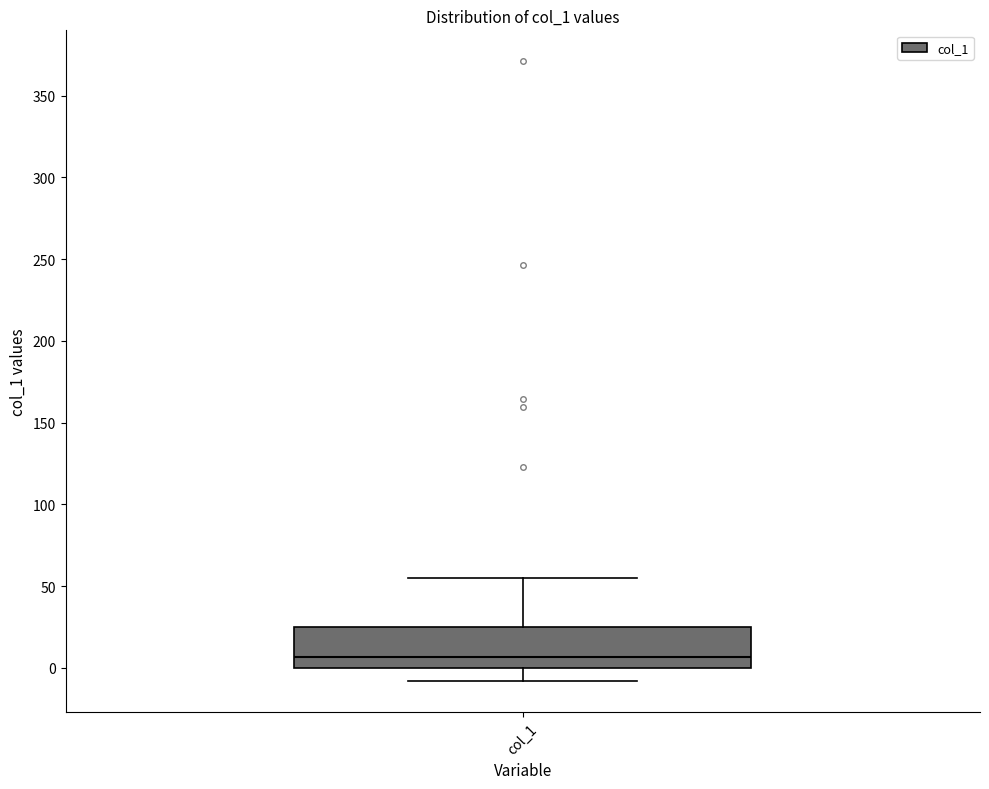

Transcribe this box plot: give where the median line is, the range the box spans, and where the two whiskers end, as read against the y-axis. The values are not printed on the chart, so give them approximately, as read against the axis.

median 5, box 0 to 25, whiskers -10 to 55